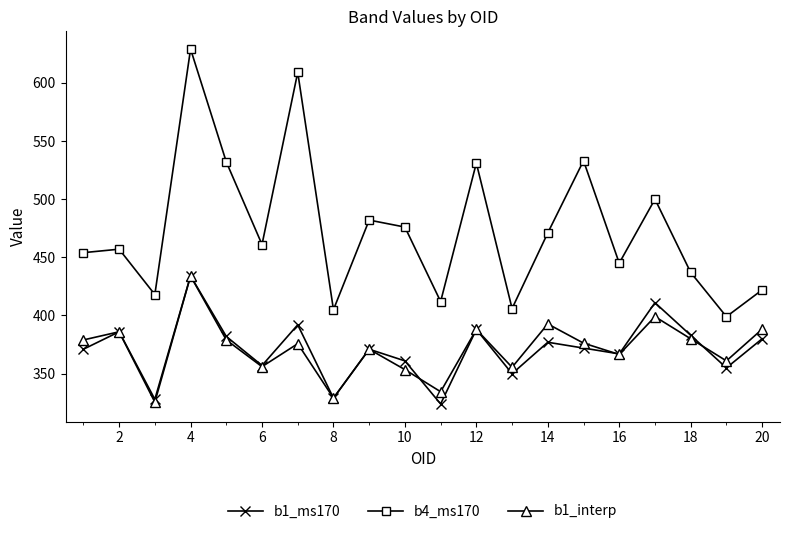

True or false: b4_ms170 and b1_interp intersect in this chart.

False